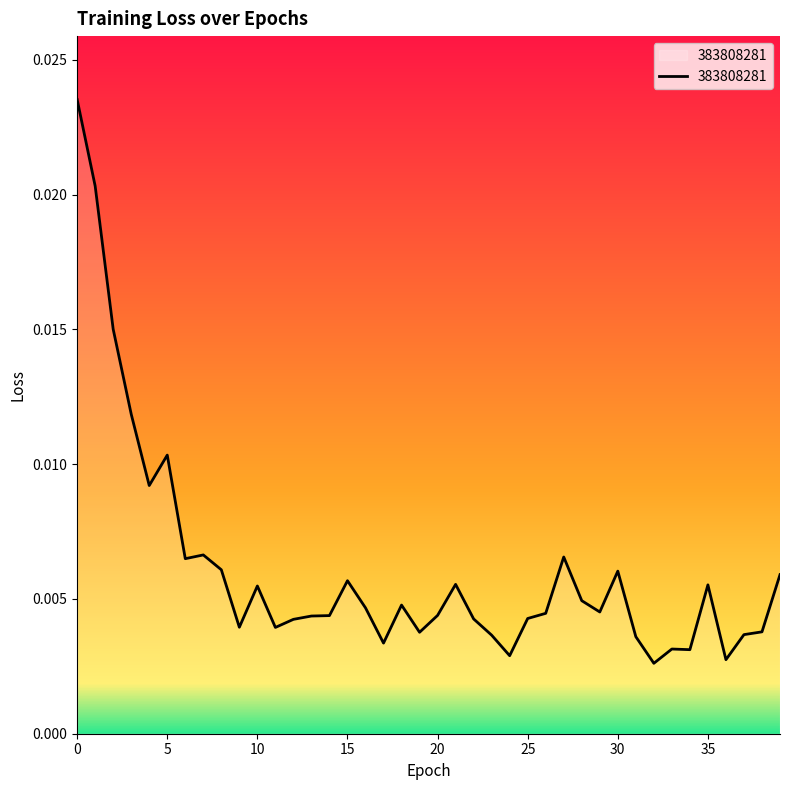

Is this an area chart (filled region under the line)?

Yes